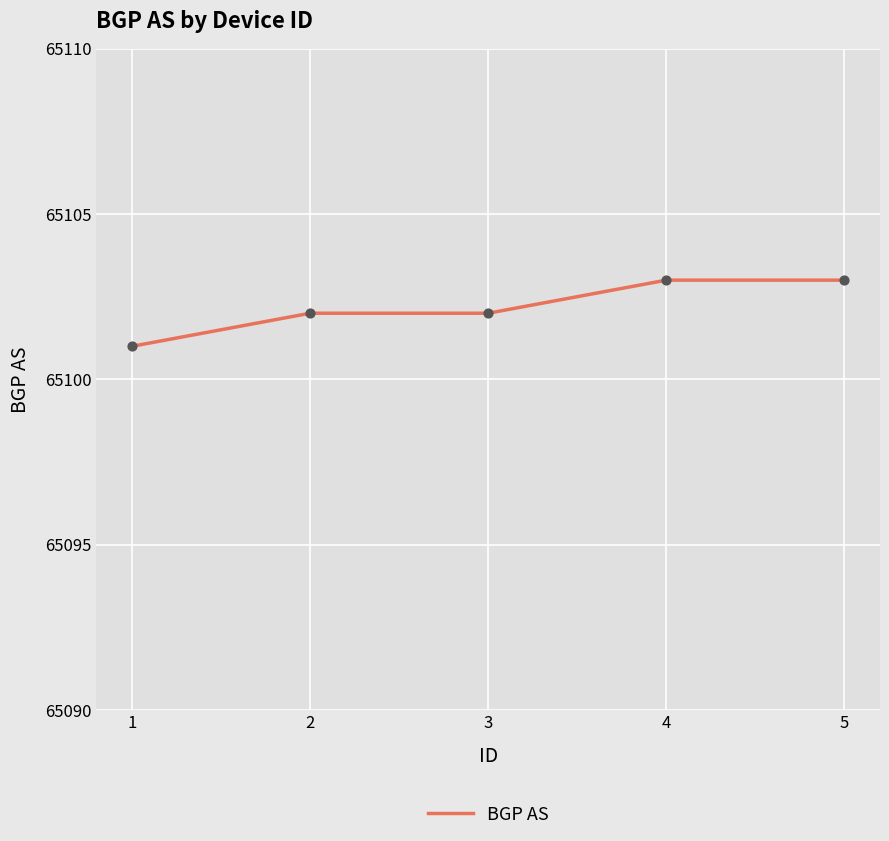

What is the change in value from 3 to 4?

+1